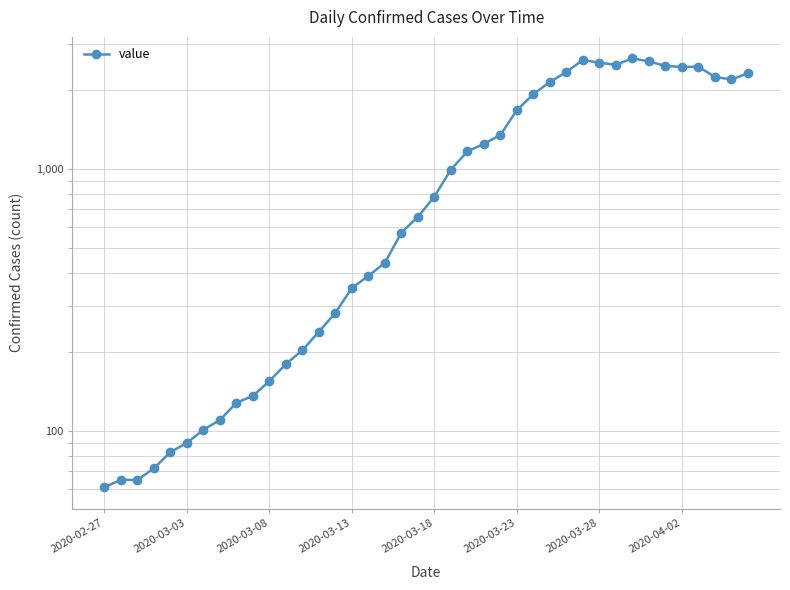

How many interior local valleys (lower than both neighbors) does the data have?

3